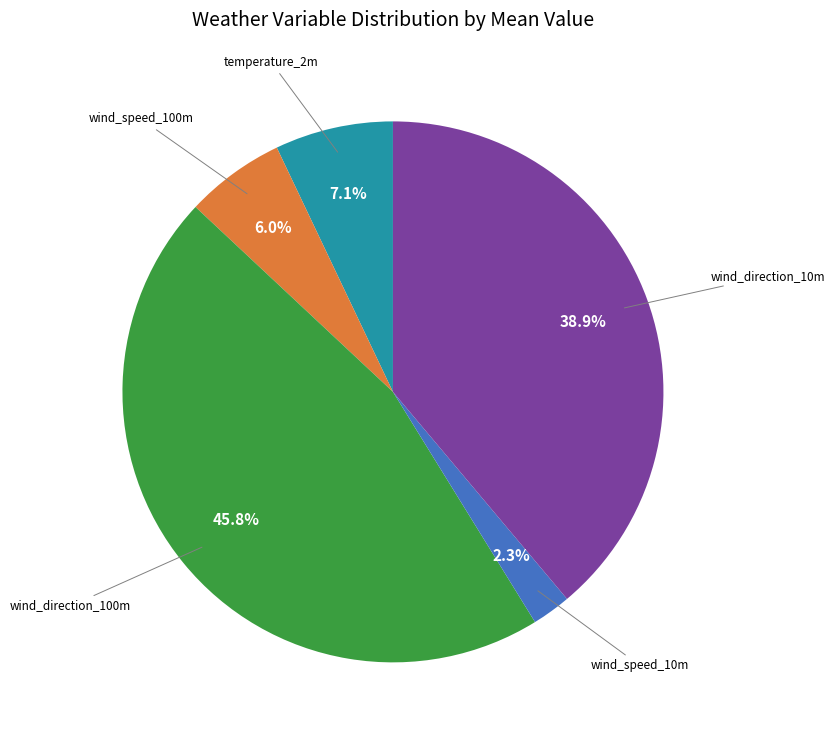

What percentage is the wind_direction_100m slice, to the nearest percent?

46%